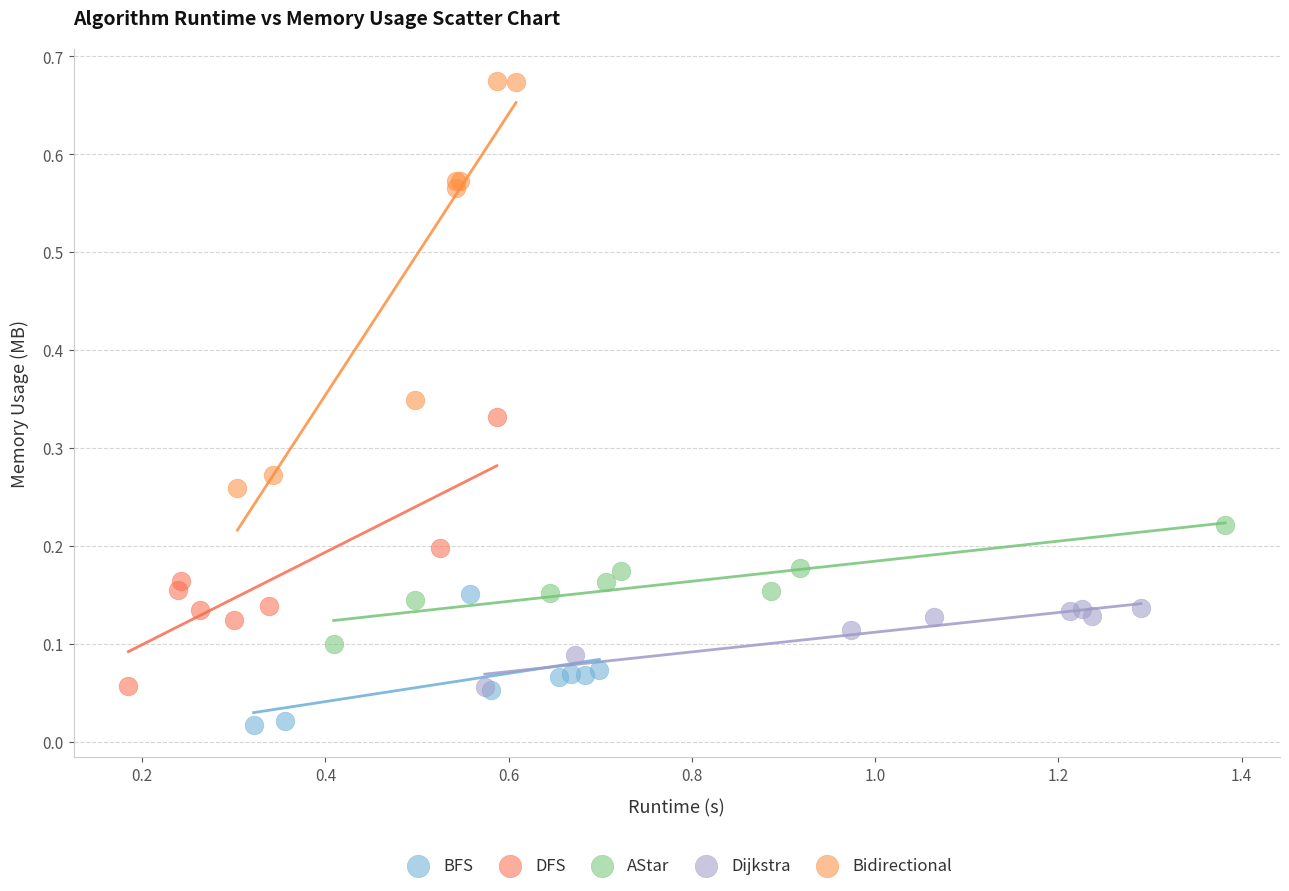

Which series contains the lowest Y value?

BFS